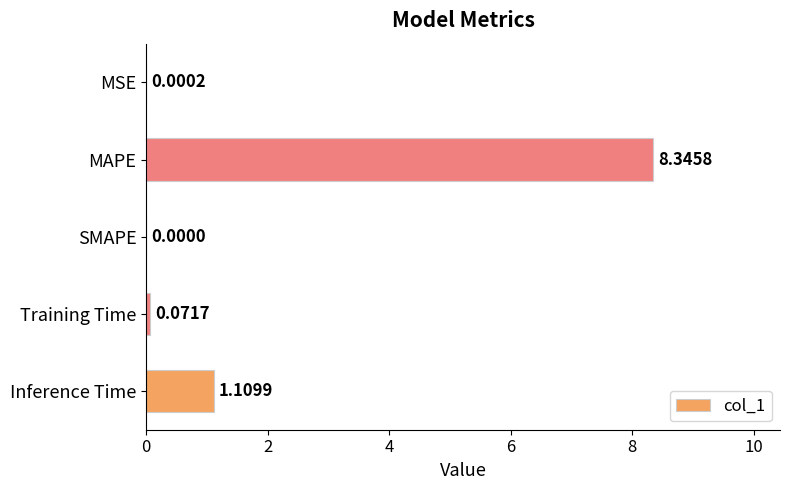

At which category does the chart reach its peak across all series?

MAPE